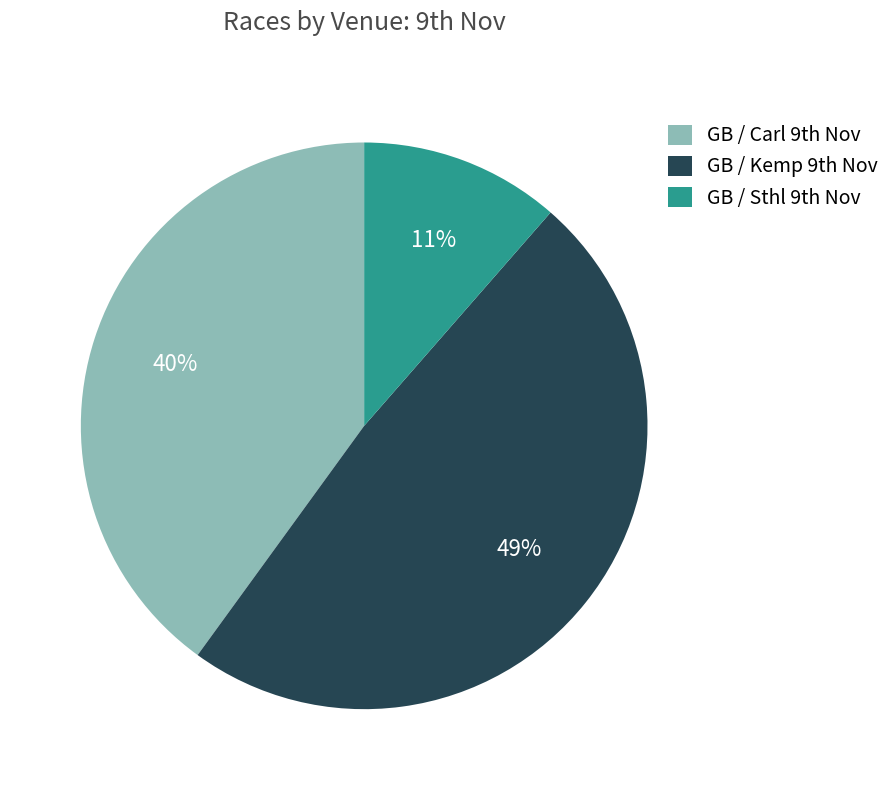

How many slices are in this pie chart?

3